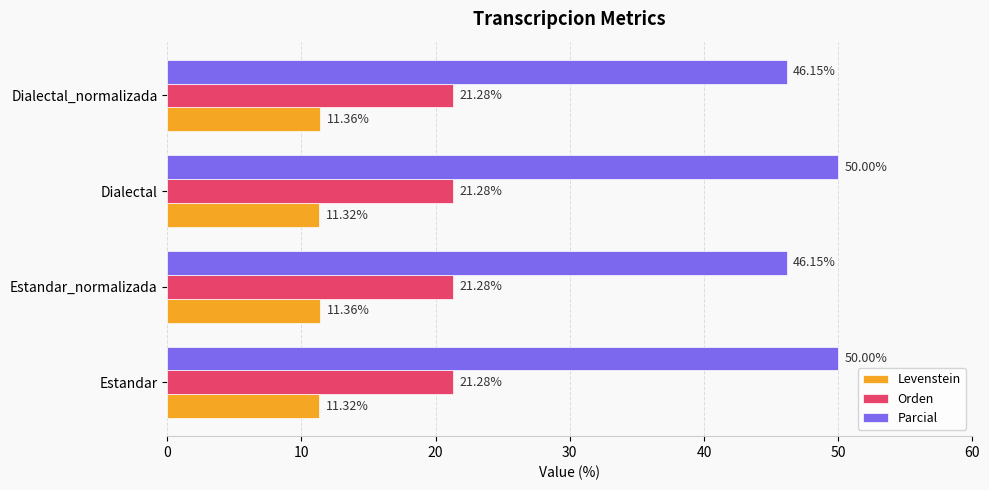

Is the value of Levenstein at Dialectal greater than the value of Orden at Dialectal_normalizada?

No